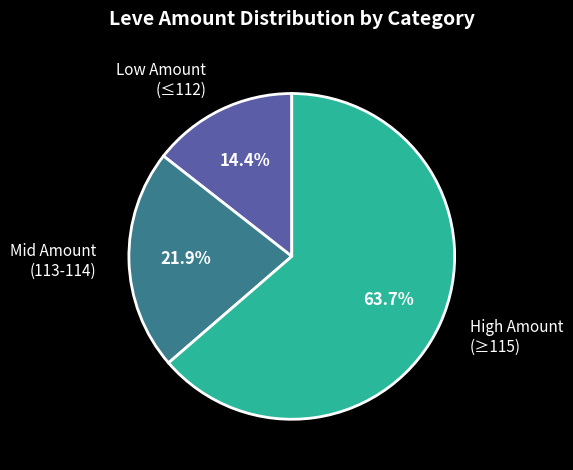

Is there any slice that represents more than half of the pie?

Yes